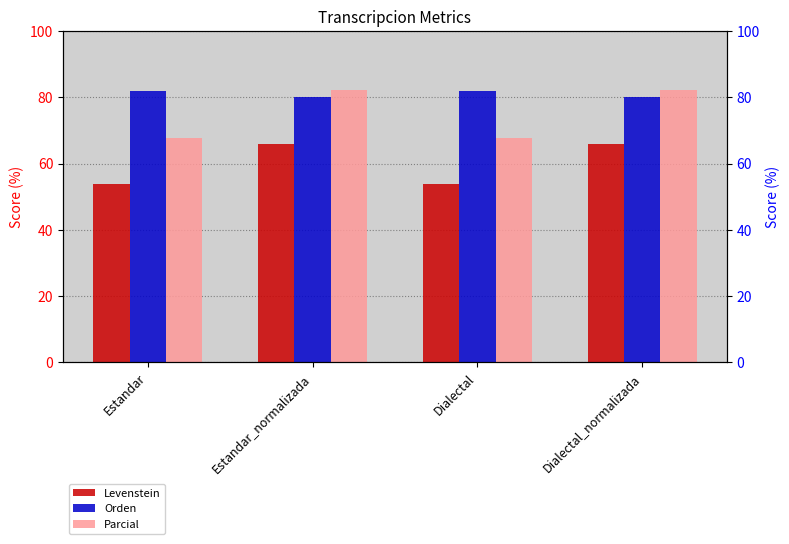

What position from the left is Estandar_normalizada?

2